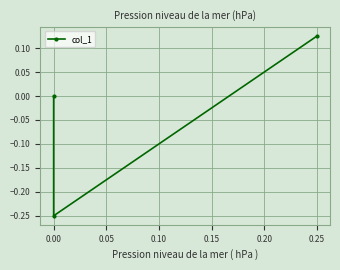

What is the value of the 2nd point from the left?

-0.2